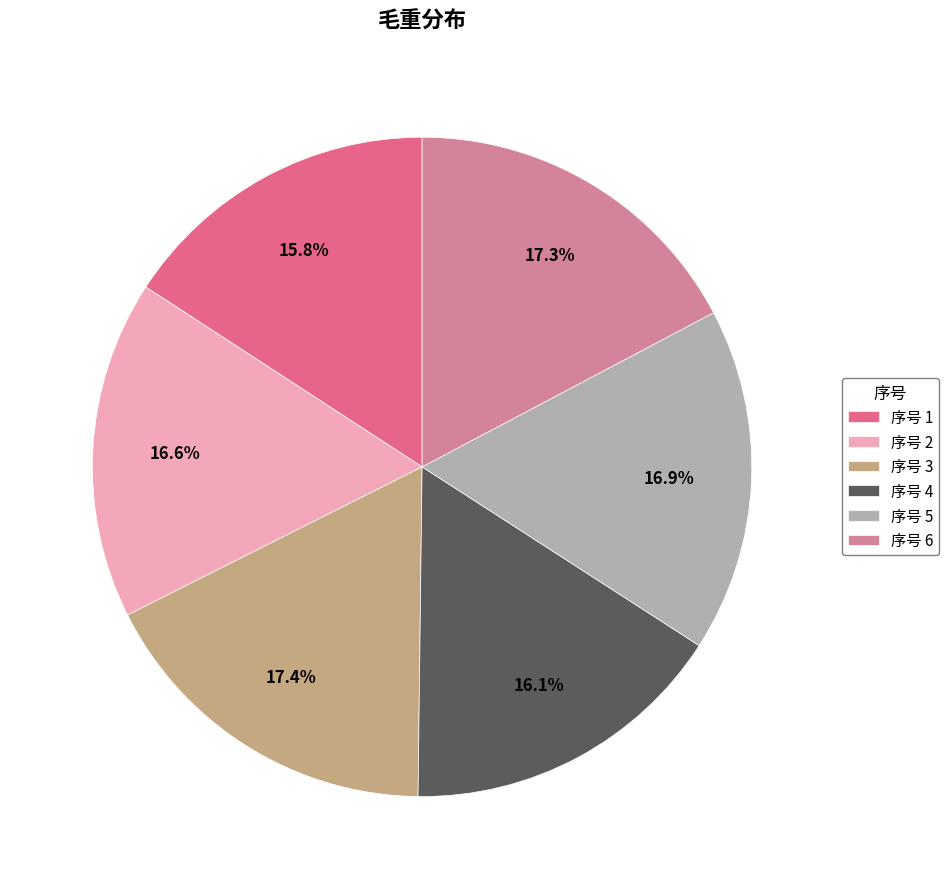

Is 序号 5 the majority of the pie?

No